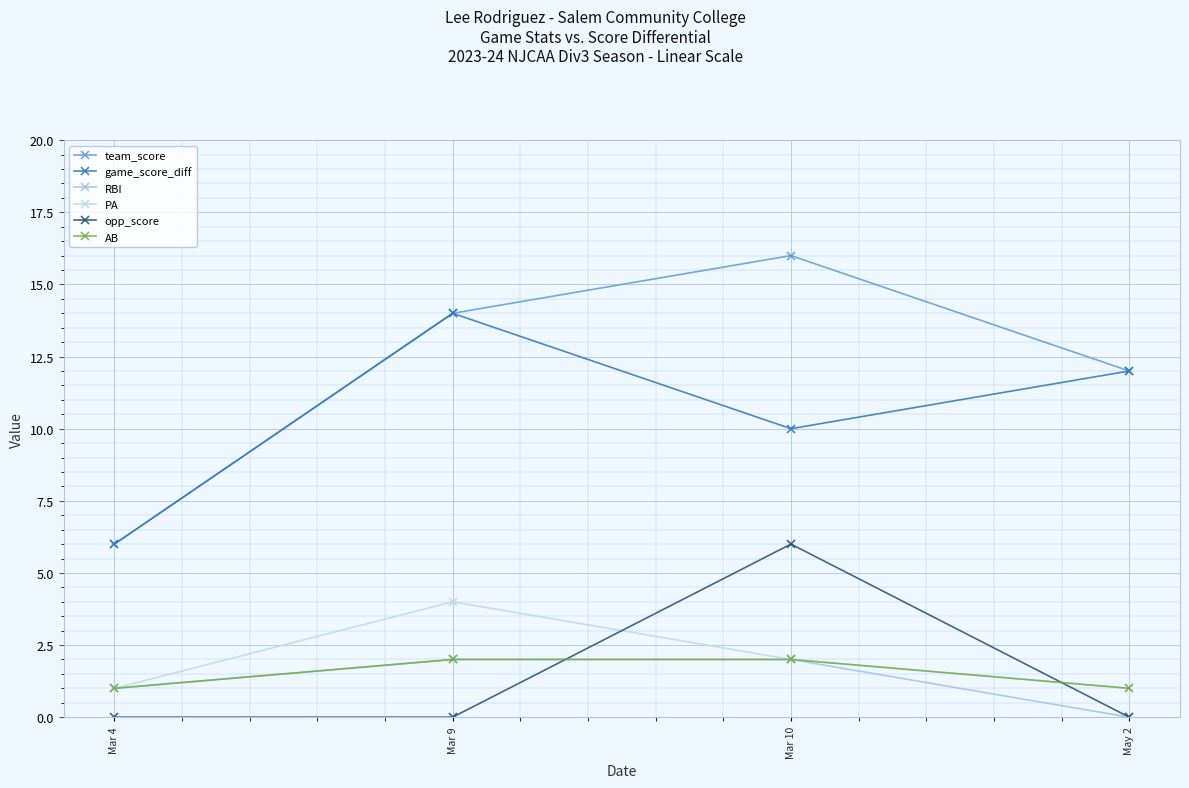

List the series in order of their peak value, highest first.

team_score, game_score_diff, opp_score, PA, RBI, AB